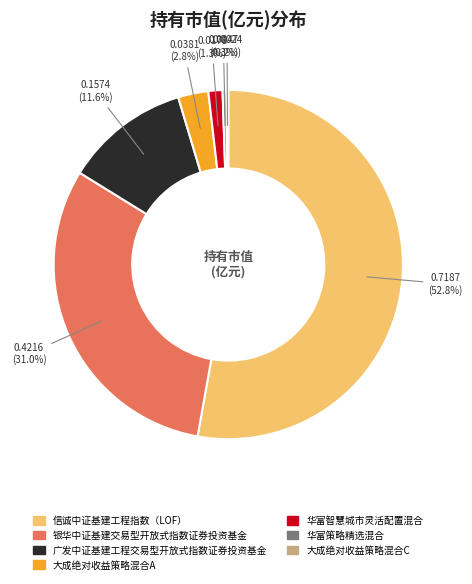

Does any single category account for the majority?

Yes